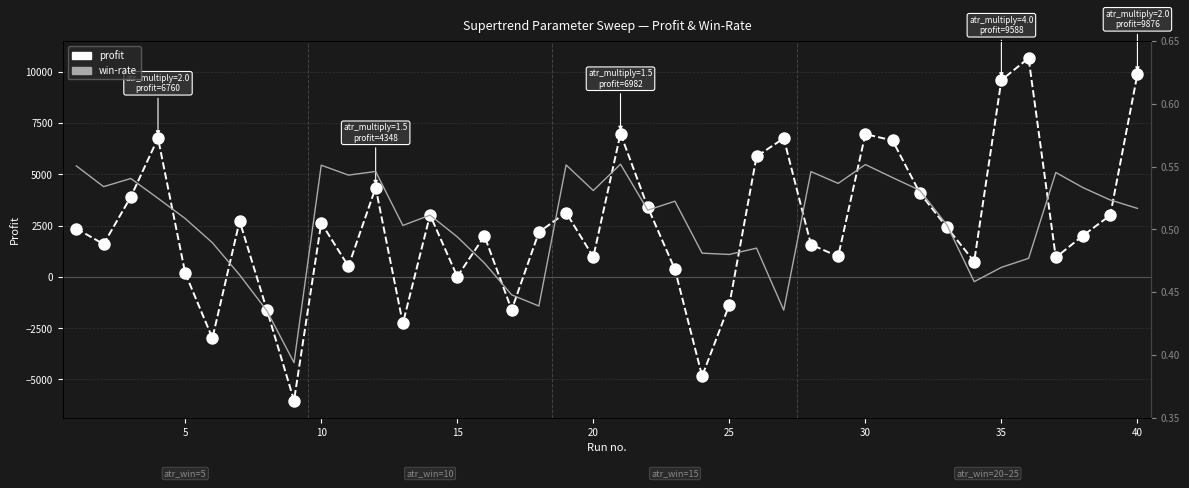

At how many categories does at least one series exceed 1545?

25